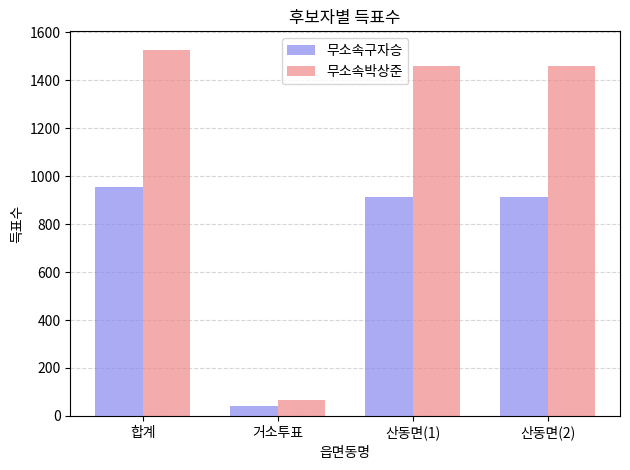

How many distinct data groups are displayed?

2